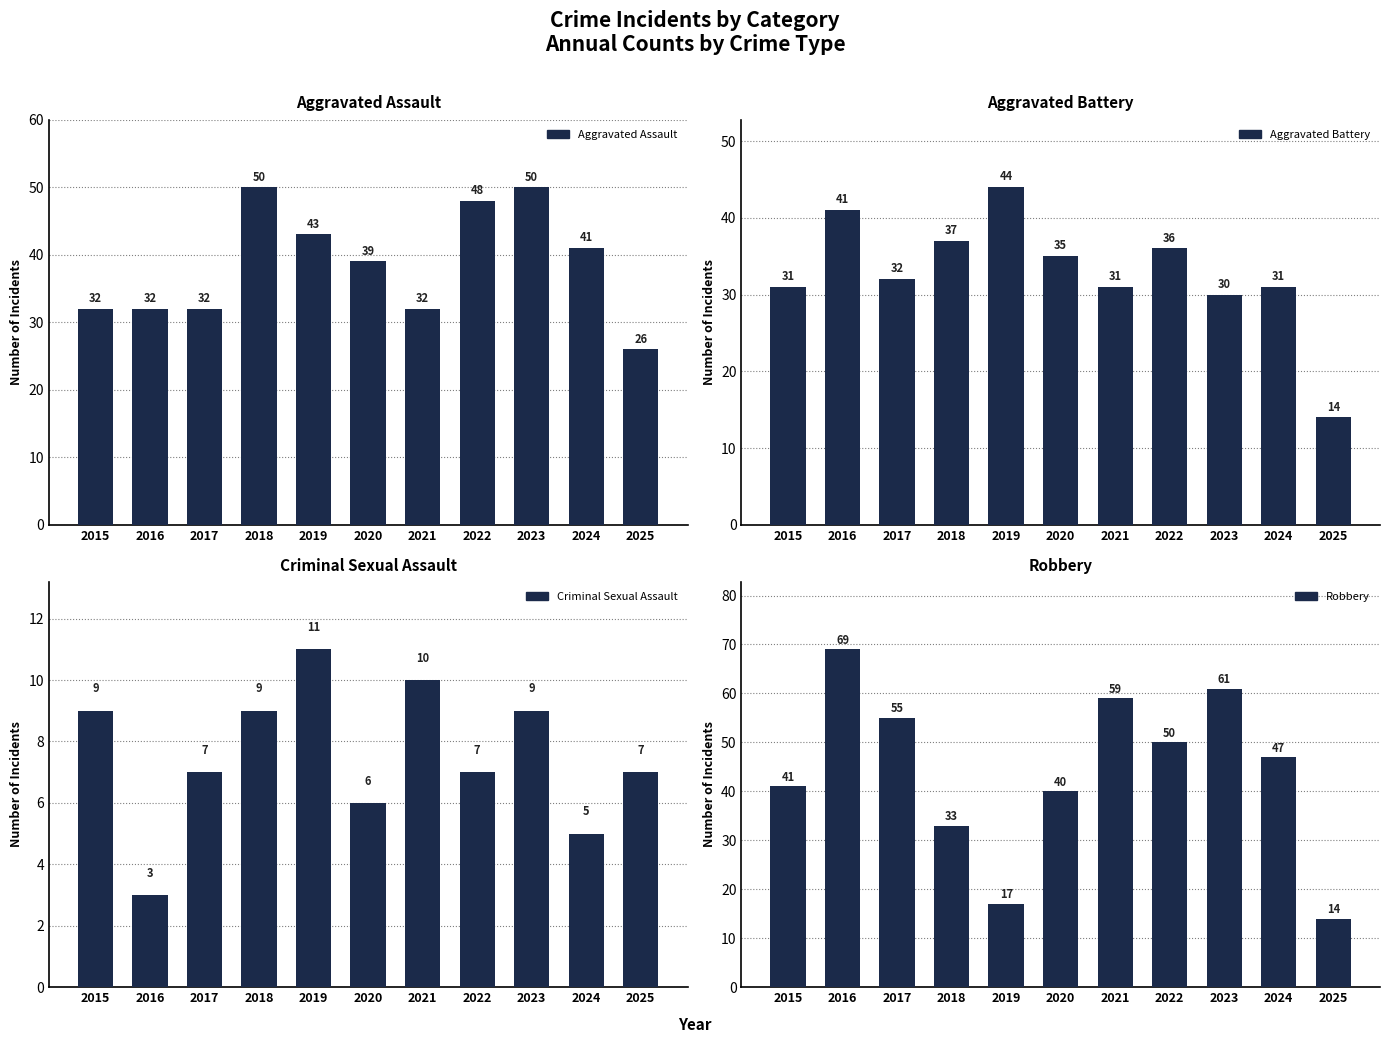

What is the sum of the Aggravated Battery values at 2024 and 2022?

67